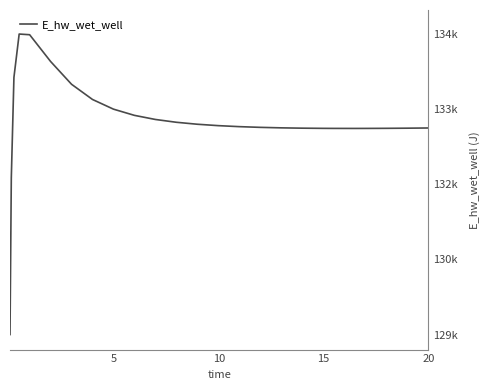

How many points are higher than both their immediate neighbors (excluding endpoints)?

1